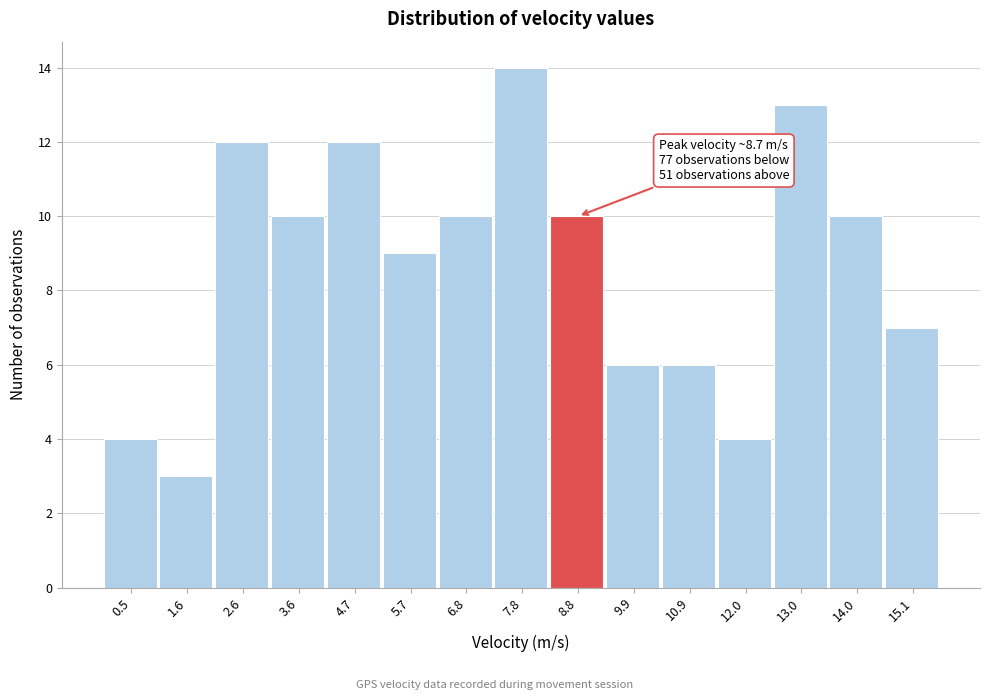

Which range on the x-axis has the tallest bar?

7.2 to 8.4